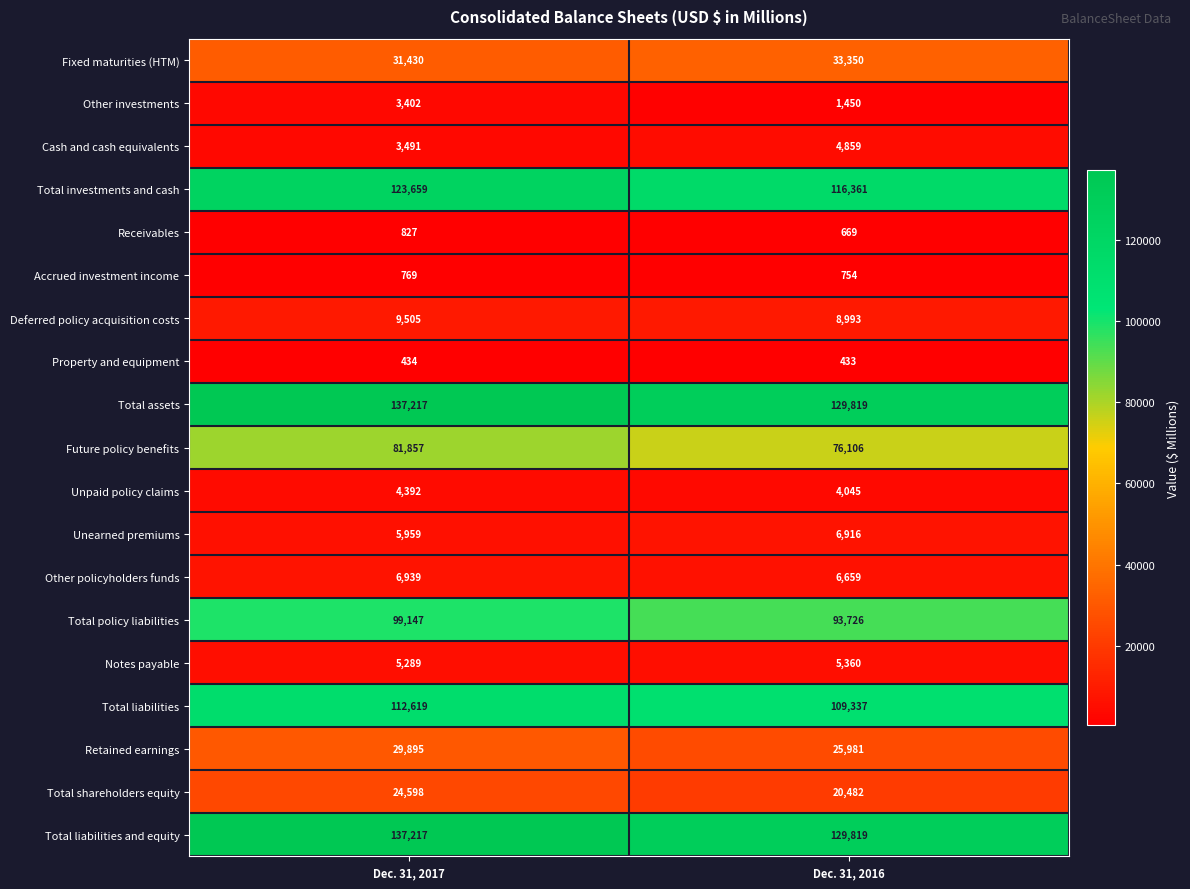

The Other investments series shows 1450 at Dec. 31, 2016. True or false?

True